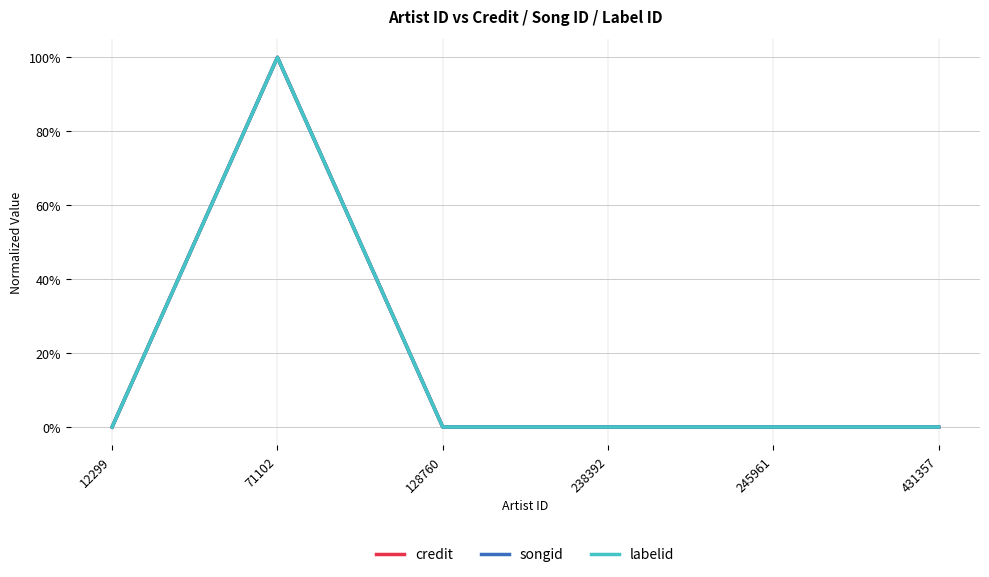

Does the chart display data point markers on the line(s)?

No